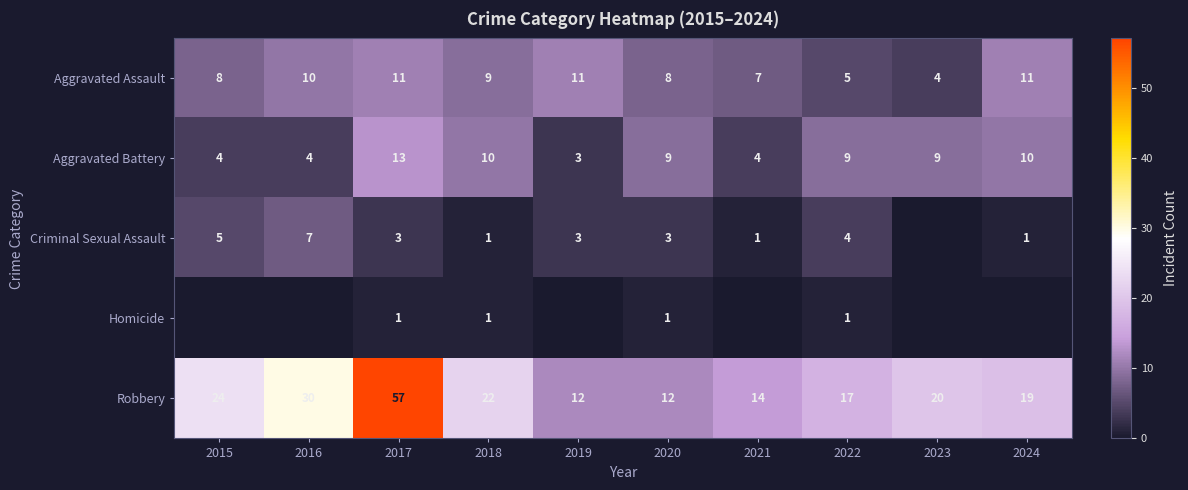

At which category is the sum across all series the highest?

2017